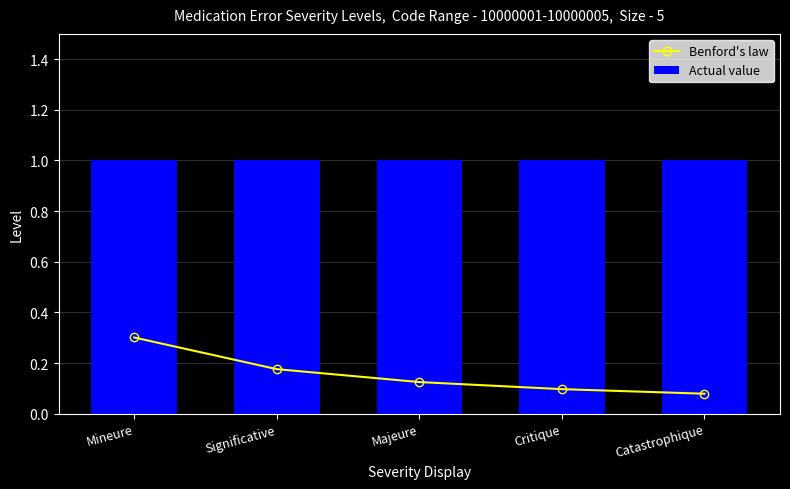

Reading left to right, extract all data points from this chart.

Benford's law: 0.3	0.2	0.1	0.1	0.1
Actual value: 1.0	1.0	1.0	1.0	1.0